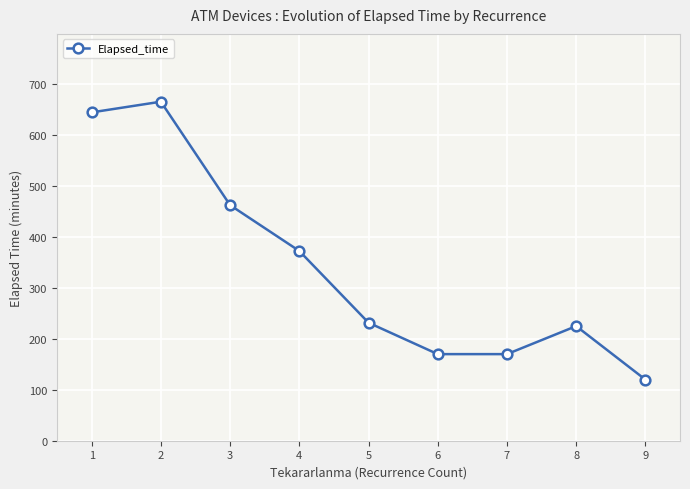

The chart shows a value of 364.6 at 1. True or false?

False